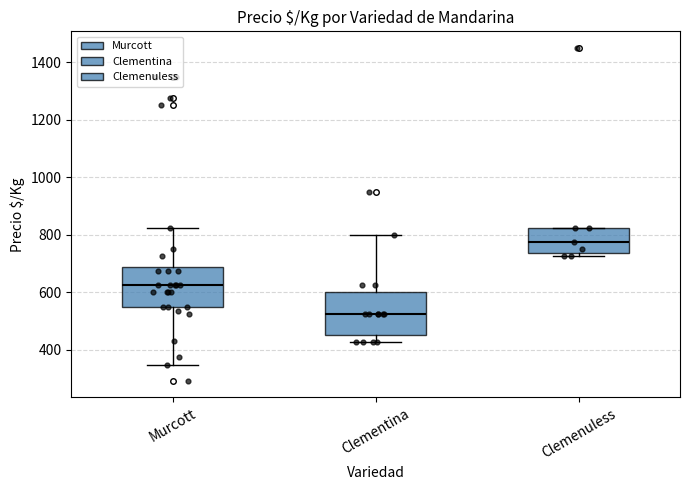

Where does the median line of the box for Clementina sit on the y-axis? The values are not printed on the chart, so give them approximately, as read against the axis.

520